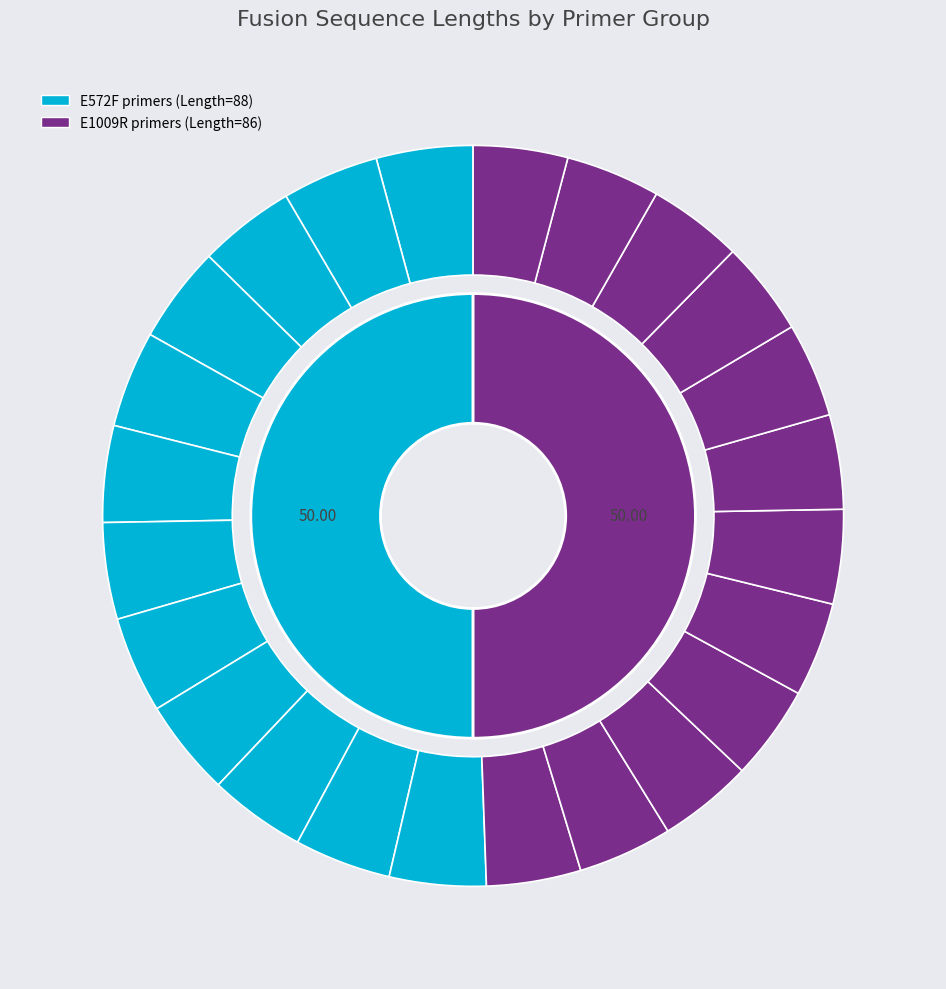

To the nearest percent, what portion does E1009R-N705 represent?

4%